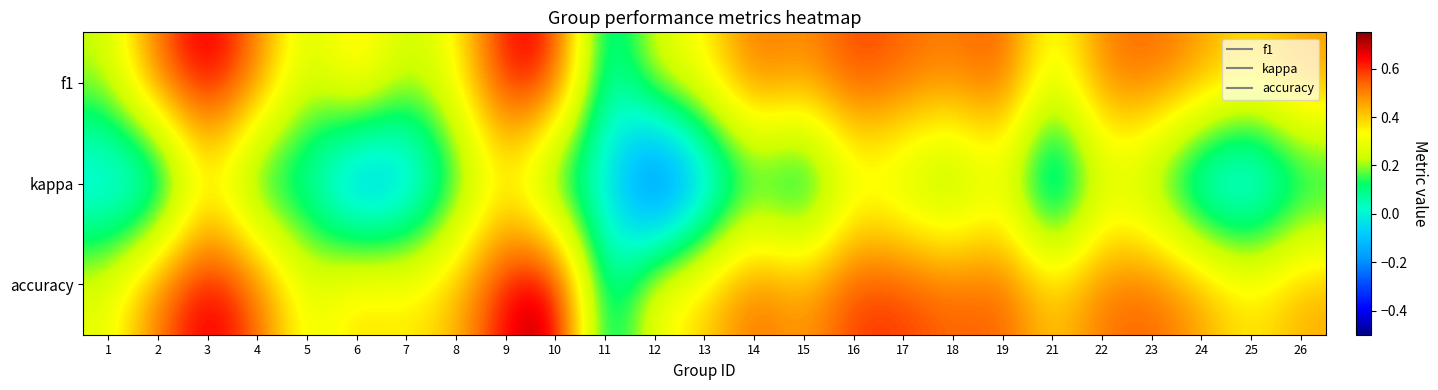

Reading right to left, list all the values displayed in this chart.

f1: 26=0.5	25=0.4	24=0.5	23=0.5	22=0.5	21=0.3	19=0.6	18=0.5	17=0.5	16=0.6	15=0.5	14=0.5	13=0.3	12=0.3	11=0.0	10=0.6	9=0.7	8=0.3	7=0.2	6=0.4	5=0.2	4=0.5	3=0.7	2=0.5	1=0.2
kappa: 26=0.0	25=-0.1	24=-0.1	23=0.1	22=0.2	21=-0.1	19=0.3	18=0.1	17=0.2	16=0.2	15=-0.0	14=0.1	13=-0.2	12=-0.4	11=0.0	10=0.0	9=0.3	8=0.1	7=-0.1	6=-0.2	5=0.0	4=0.0	3=0.3	2=-0.1	1=-0.1
accuracy: 26=0.5	25=0.4	24=0.5	23=0.6	22=0.5	21=0.4	19=0.6	18=0.5	17=0.6	16=0.6	15=0.5	14=0.5	13=0.4	12=0.3	11=0.0	10=0.8	9=0.7	8=0.4	7=0.4	6=0.4	5=0.3	4=0.6	3=0.7	2=0.5	1=0.3